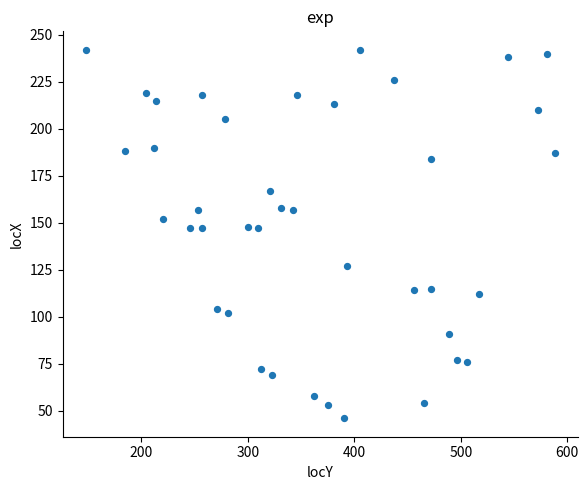

What is the range of Y values (max minus min)?

196